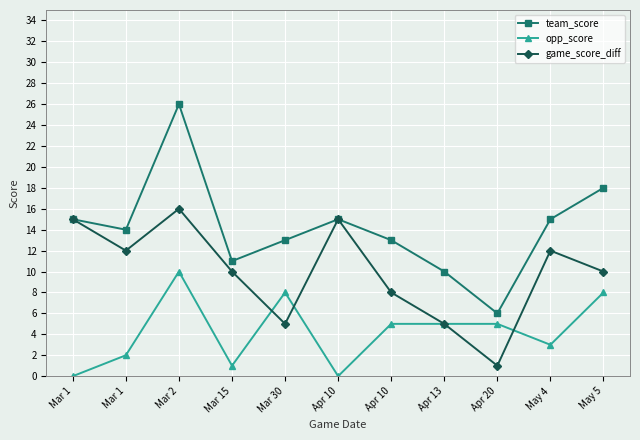

How many values in the opp_score series are below 5?

5